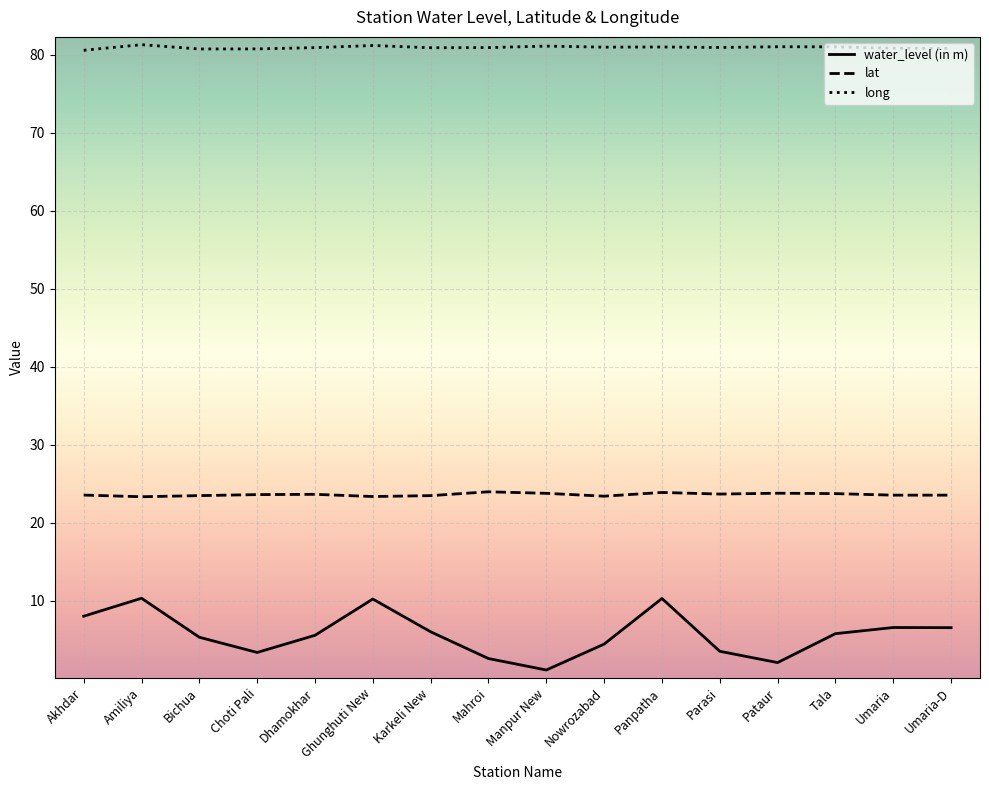

What is the greatest value displayed?

81.3